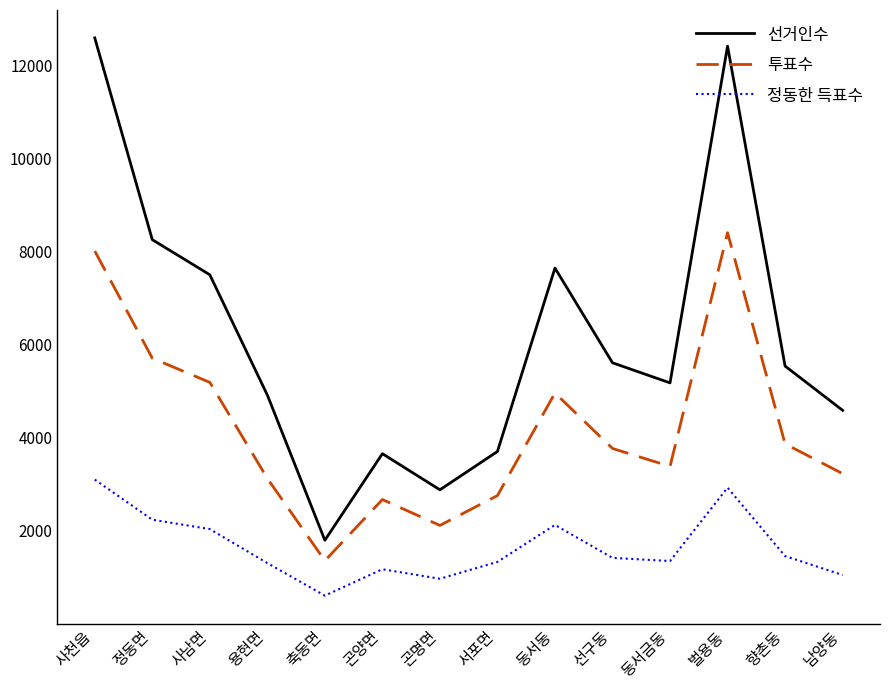

What is the total value across all series at 용현면?

9347